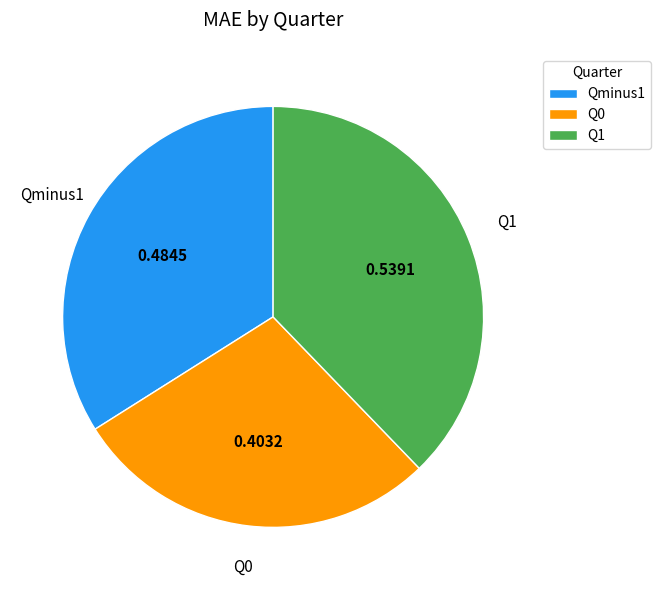

Is there any slice that represents more than half of the pie?

No